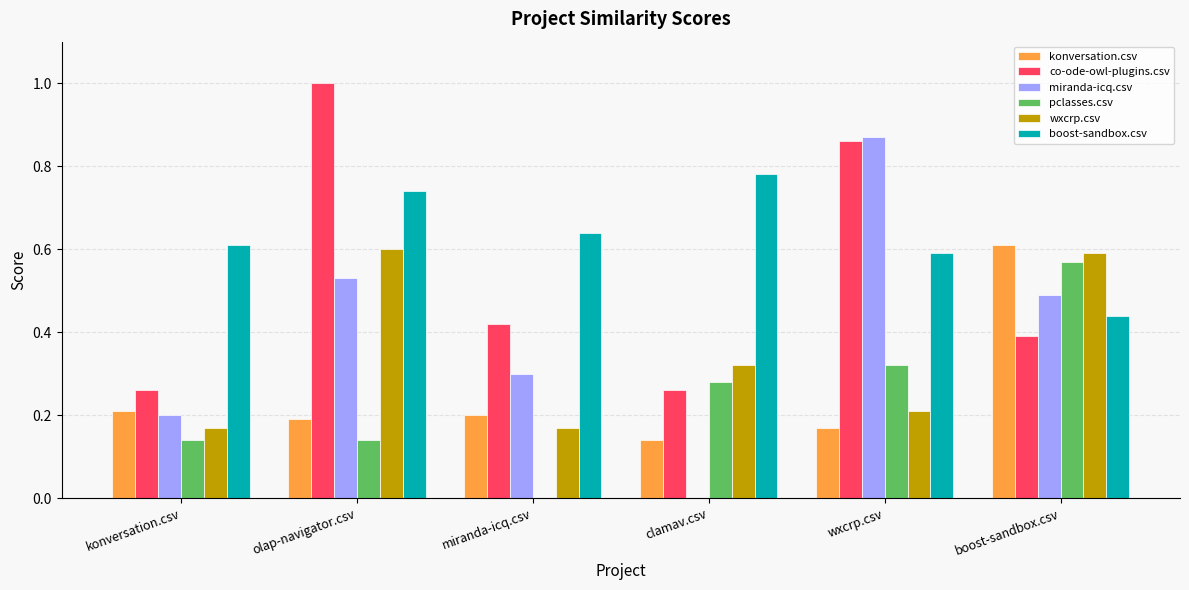

At which label does pclasses.csv reach its peak?

boost-sandbox.csv